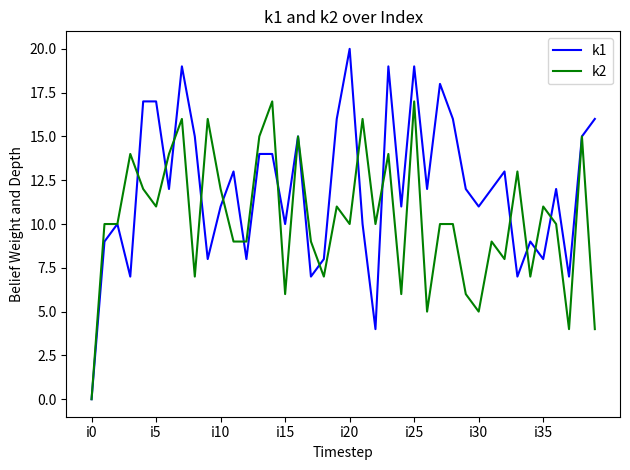

List the series in order of their overall mean, lowest first.

k2, k1